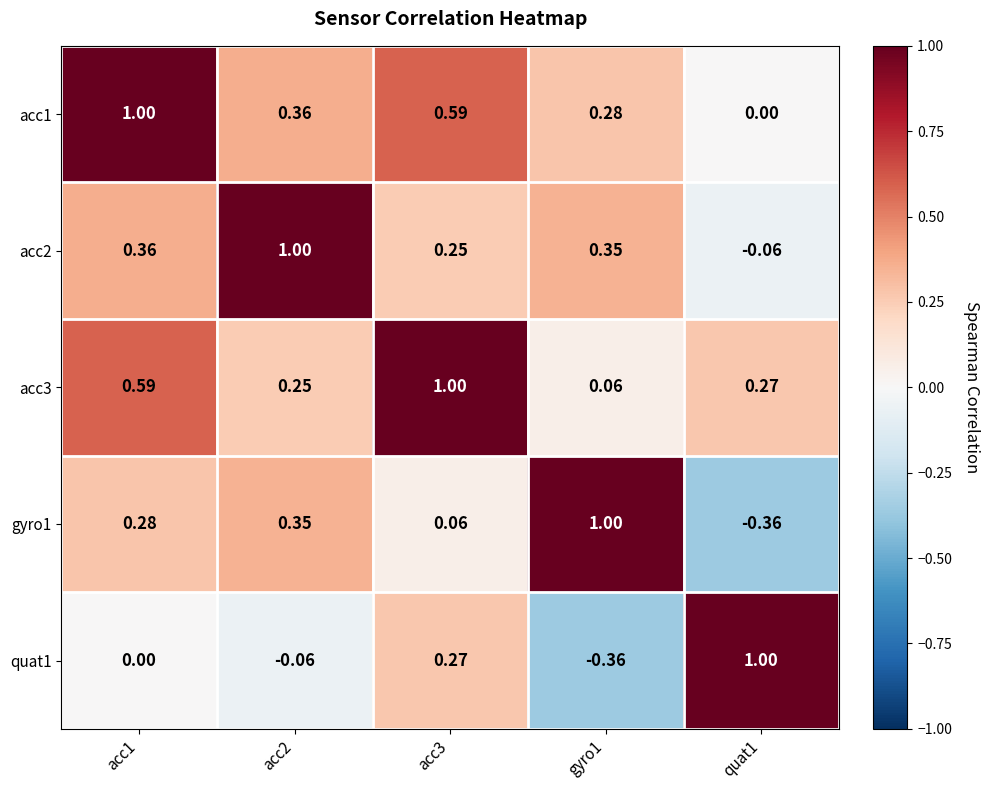

How many series are shown in this chart?

5